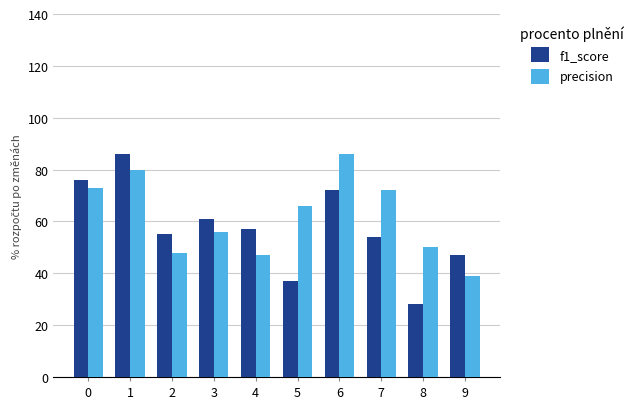

Does the chart contain stacked bars?

No